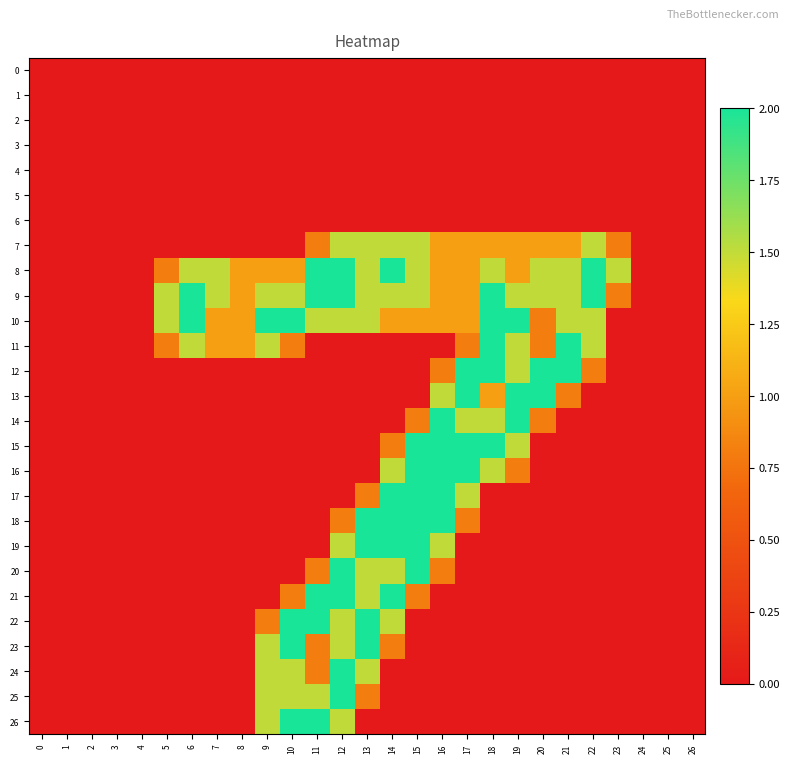

How many categories are shown in the chart?

27